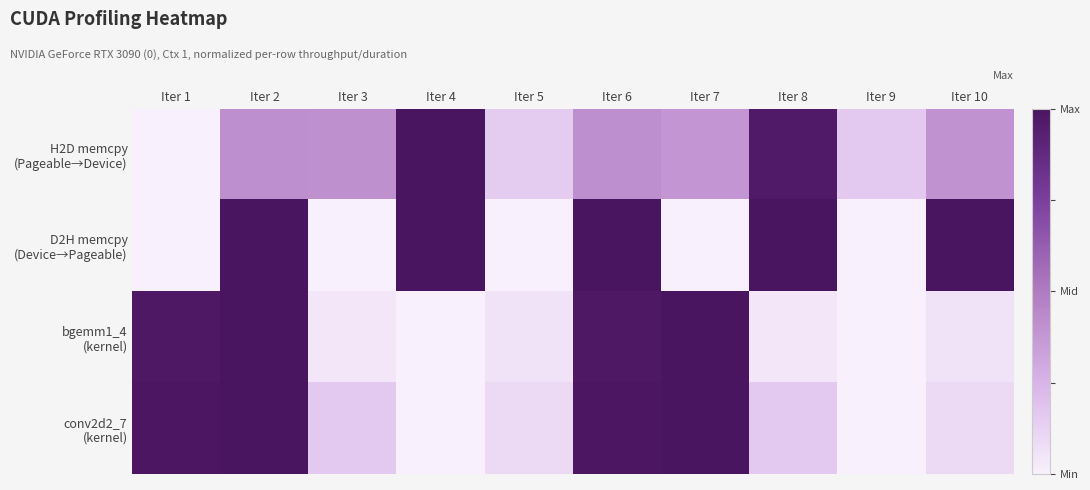

At which category does the chart reach its peak across all series?

Iter 4